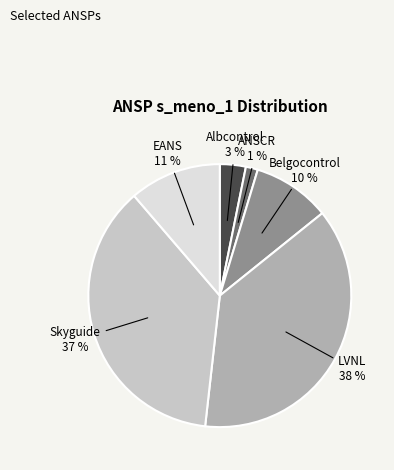

To the nearest percent, what is the difference between the ANSCR and Albcontrol slice percentages?

2%